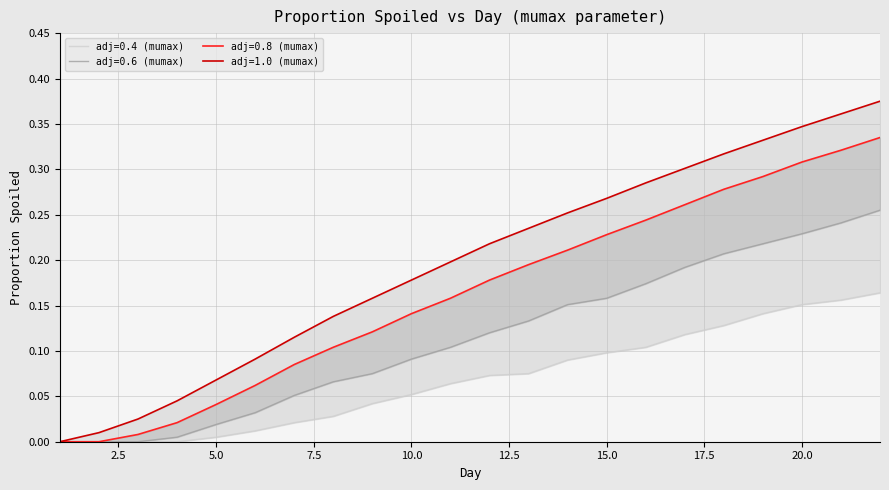

Reading left to right, list all the values displayed in this chart.

adj=0.4 (mumax): 1=0.0	2=0.0	3=0.0	4=0.0	5=0.0	6=0.0	7=0.0	8=0.0	9=0.0	10=0.1	11=0.1	12=0.1	13=0.1	14=0.1	15=0.1	16=0.1	17=0.1	18=0.1	19=0.1	20=0.2	21=0.2	22=0.2
adj=0.6 (mumax): 1=0.0	2=0.0	3=0.0	4=0.0	5=0.0	6=0.0	7=0.1	8=0.1	9=0.1	10=0.1	11=0.1	12=0.1	13=0.1	14=0.2	15=0.2	16=0.2	17=0.2	18=0.2	19=0.2	20=0.2	21=0.2	22=0.3
adj=0.8 (mumax): 1=0.0	2=0.0	3=0.0	4=0.0	5=0.0	6=0.1	7=0.1	8=0.1	9=0.1	10=0.1	11=0.2	12=0.2	13=0.2	14=0.2	15=0.2	16=0.2	17=0.3	18=0.3	19=0.3	20=0.3	21=0.3	22=0.3
adj=1.0 (mumax): 1=0.0	2=0.0	3=0.0	4=0.0	5=0.1	6=0.1	7=0.1	8=0.1	9=0.2	10=0.2	11=0.2	12=0.2	13=0.2	14=0.3	15=0.3	16=0.3	17=0.3	18=0.3	19=0.3	20=0.3	21=0.4	22=0.4